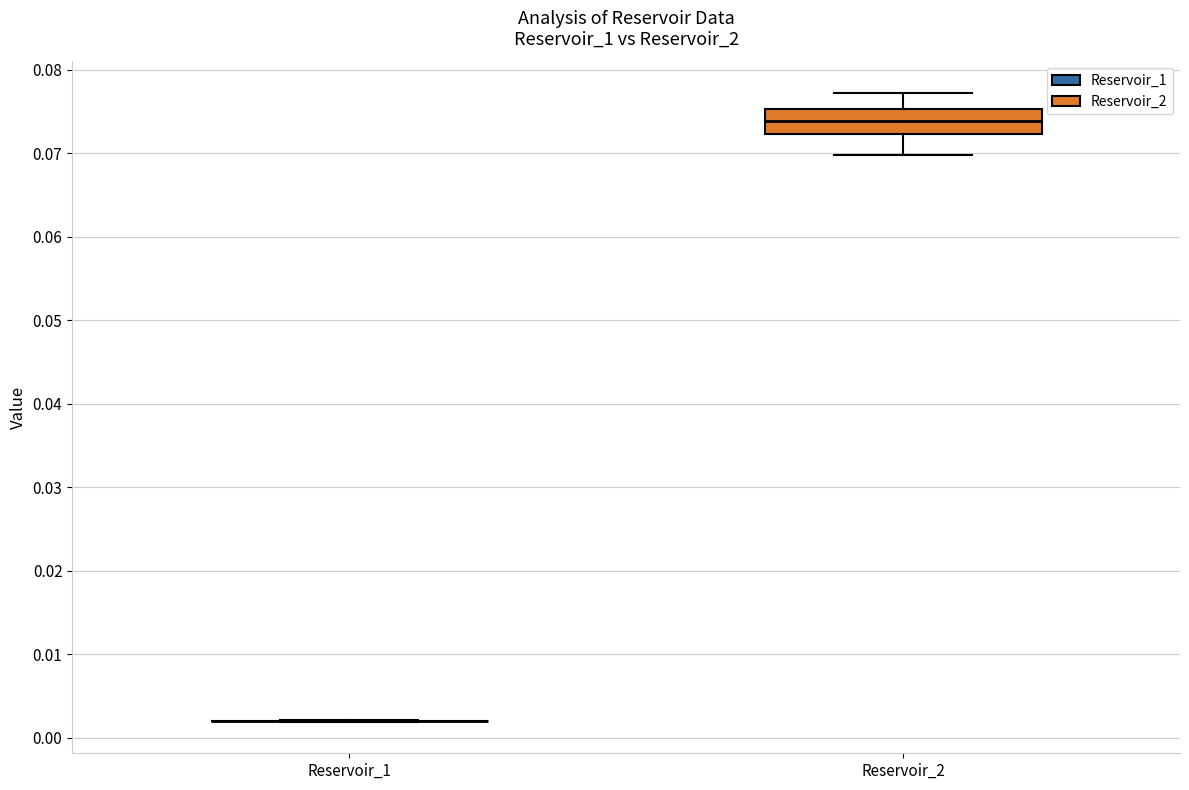

Reading left to right, transcribe this box plot: for each box, give where its median line is, the range the box spans, and where its two whiskers end, as read against the y-axis. The values are not printed on the chart, so give them approximately, as read against the axis.

Reservoir_1: box collapsed to a line at 0.002, whiskers 0.002 to 0.002
Reservoir_2: median 0.074, box 0.072 to 0.075, whiskers 0.070 to 0.077